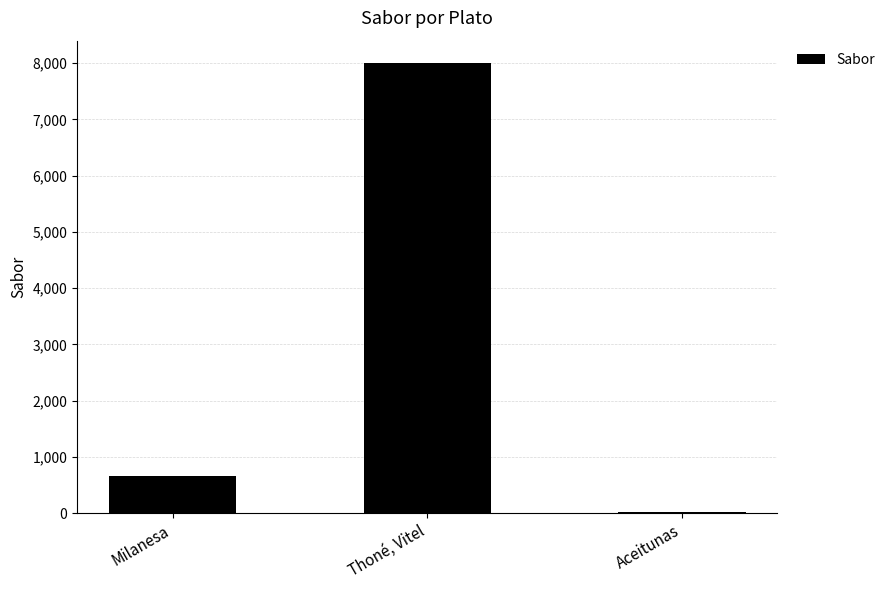

Where is the data nearest to the value 4007?

Milanesa